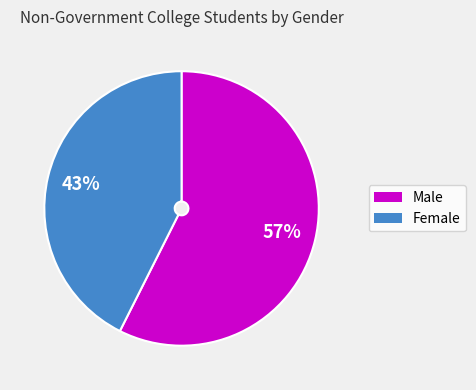

Is there a majority slice in this chart?

Yes